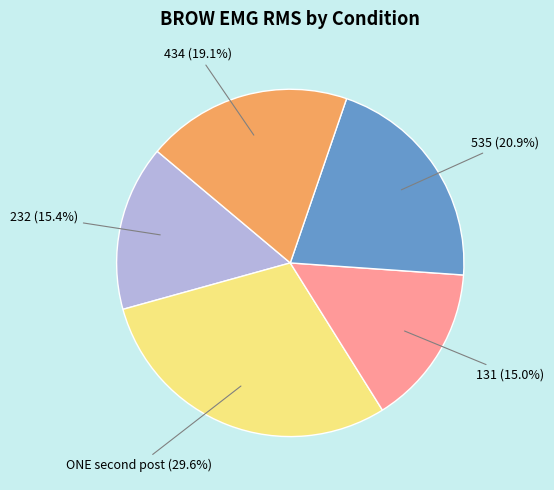

Is there any slice that represents more than half of the pie?

No